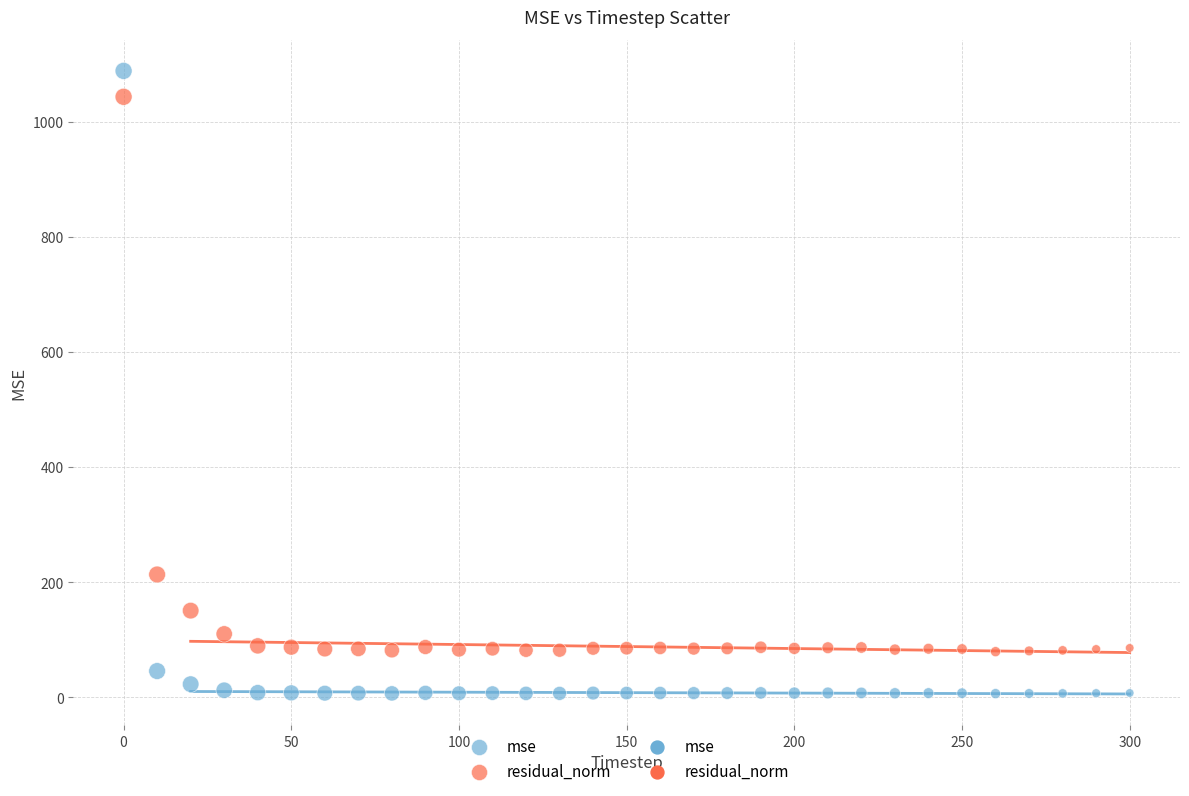

Which series reaches the maximum Y coordinate?

mse